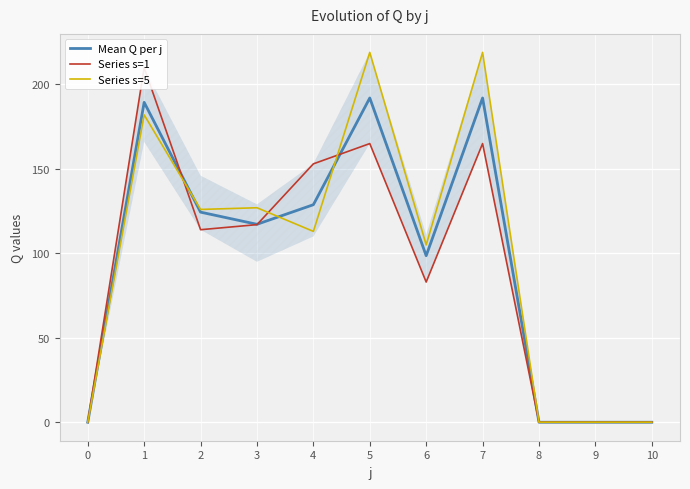

Rank the series by their average value, from lowest to highest.

Series s=1, Mean Q per j, Series s=5